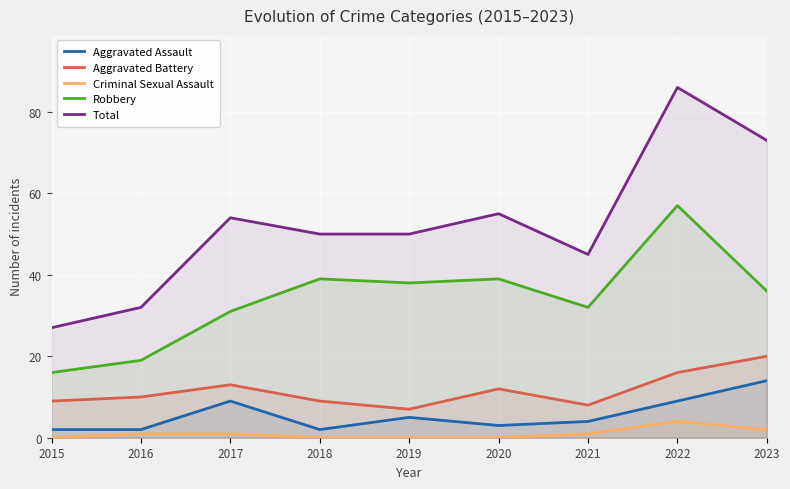

Reading right to left, transcribe all the data shown in this chart.

Aggravated Assault: 2023=14	2022=9	2021=4	2020=3	2019=5	2018=2	2017=9	2016=2	2015=2
Aggravated Battery: 2023=20	2022=16	2021=8	2020=12	2019=7	2018=9	2017=13	2016=10	2015=9
Criminal Sexual Assault: 2023=2	2022=4	2021=1	2020=0	2019=0	2018=0	2017=1	2016=1	2015=0
Robbery: 2023=36	2022=57	2021=32	2020=39	2019=38	2018=39	2017=31	2016=19	2015=16
Total: 2023=73	2022=86	2021=45	2020=55	2019=50	2018=50	2017=54	2016=32	2015=27